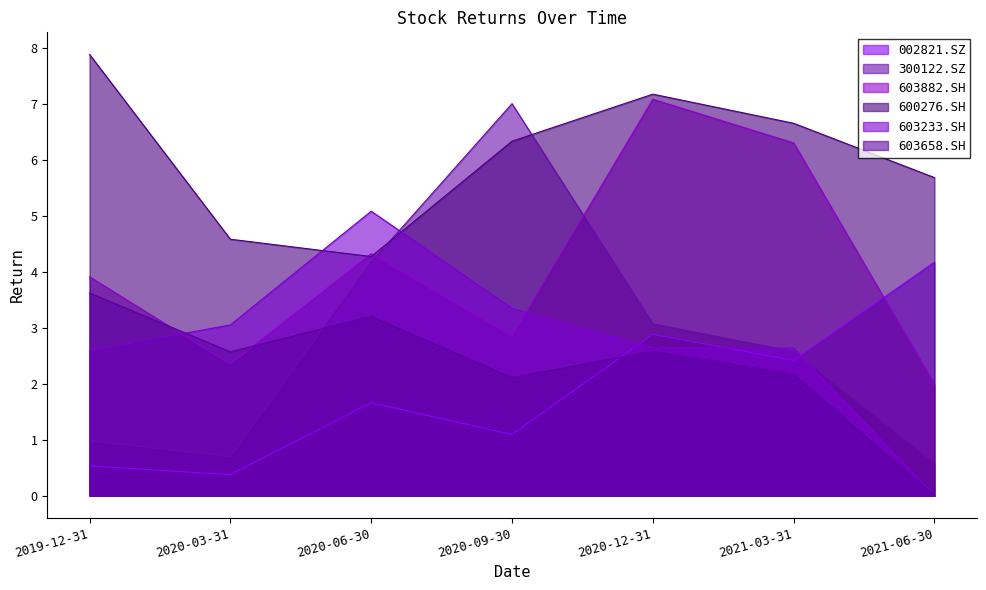

Which series has the widest spread of values?

300122.SZ